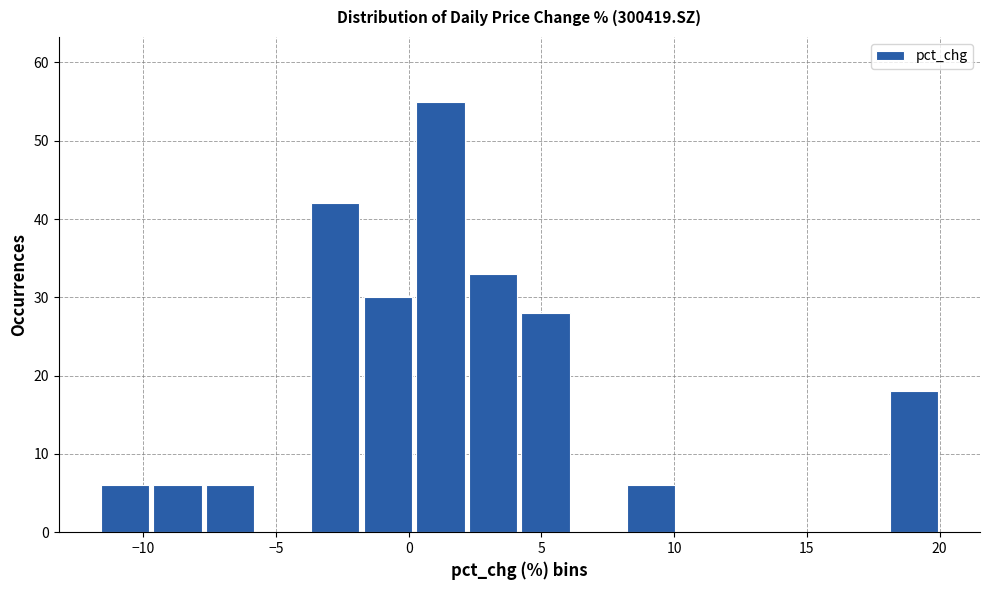

Around what value on the x-axis is the tallest bar? Give the approximate position of its centre, as read against the axis.

1.0